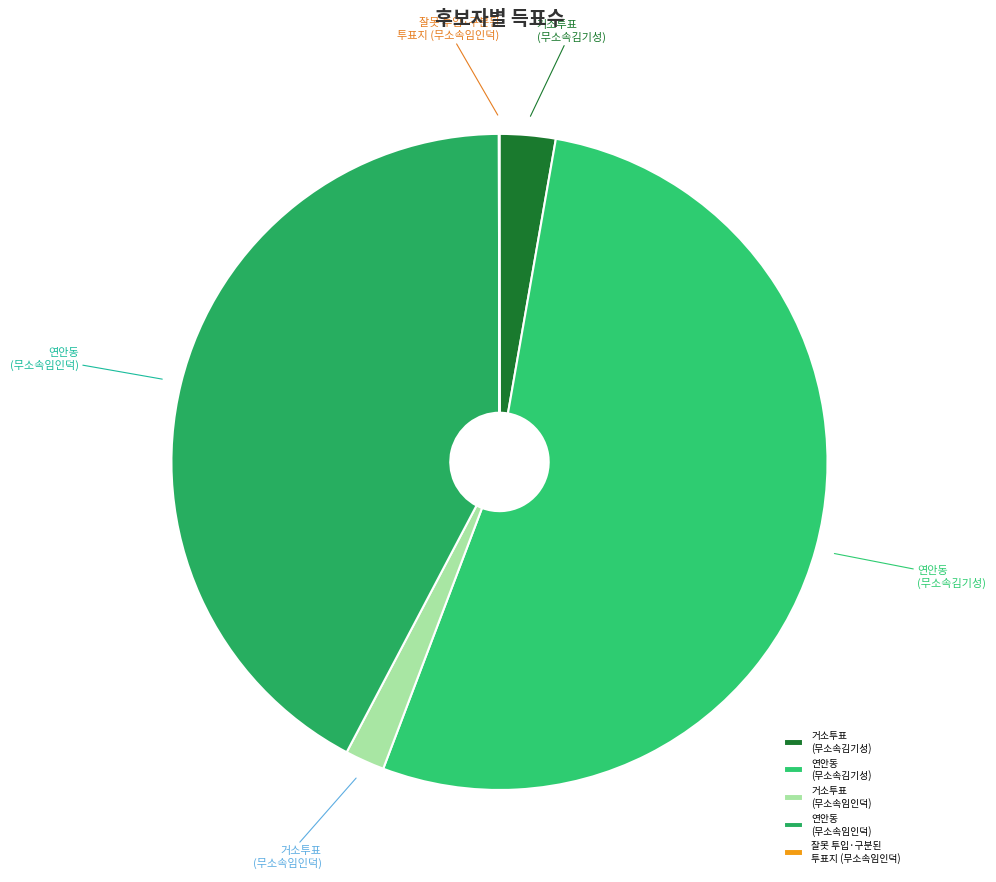

Is the sum of 거소투표 (무소속임인덕) and 연안동 (무소속김기성) greater than half?

Yes